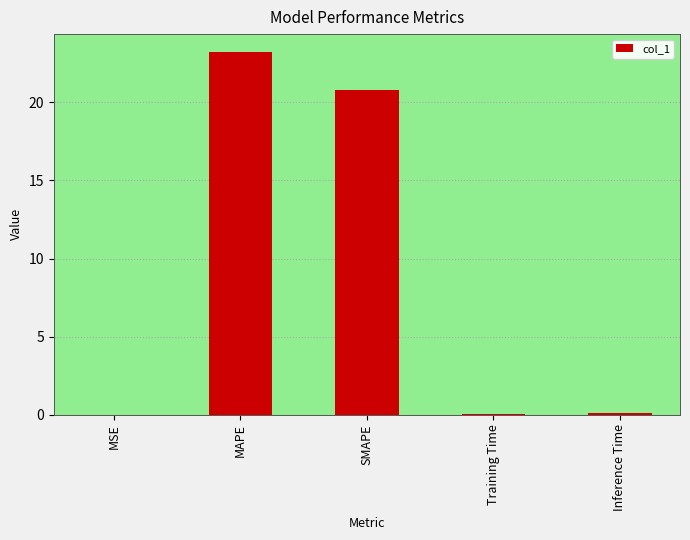

How many categories are shown in the chart?

5